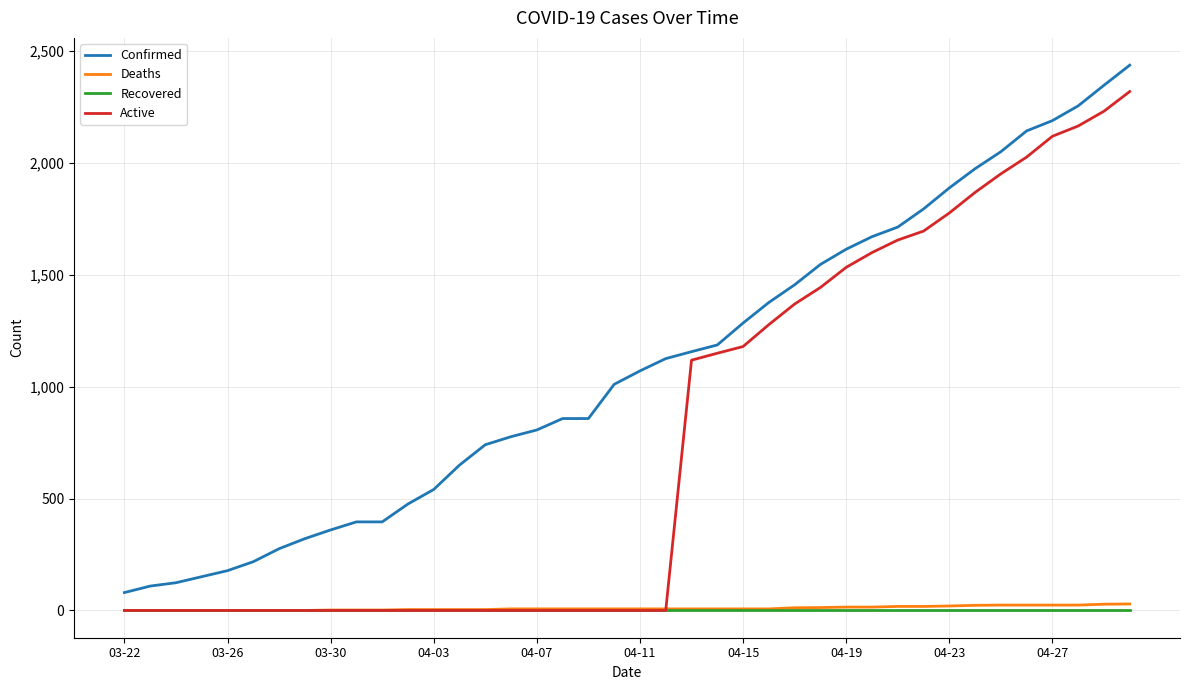

Does the chart have visible grid lines?

Yes